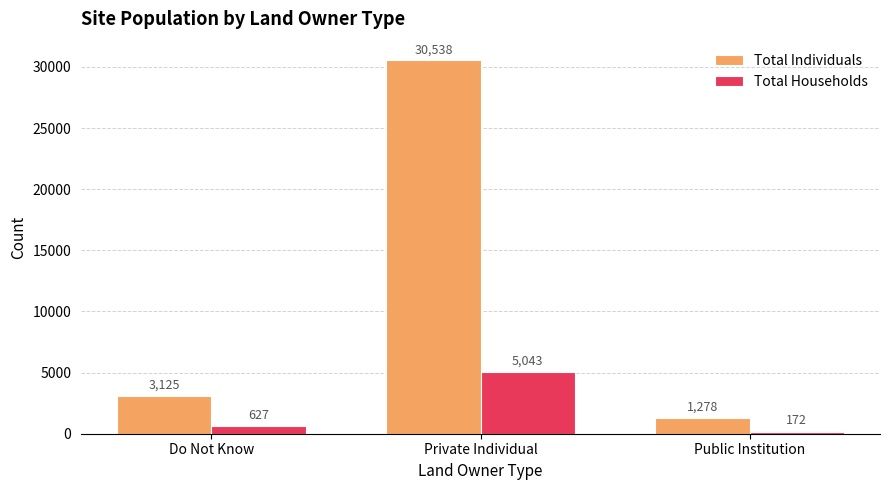

What is the minimum value for Total Households?

172